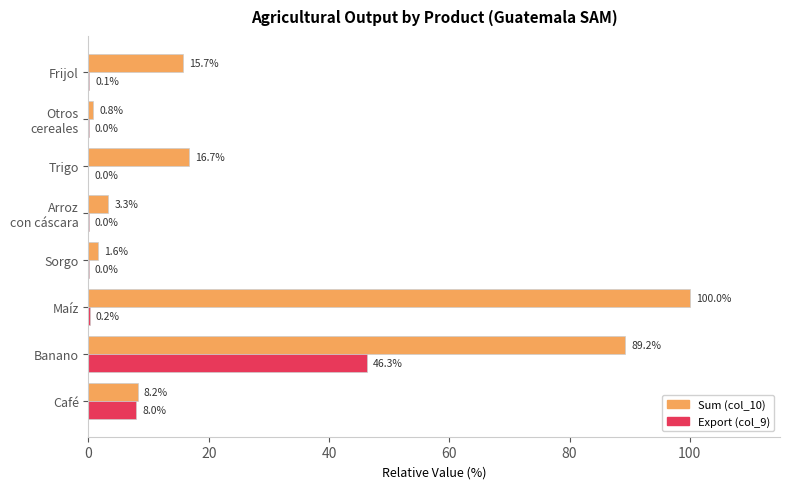

Which series has the largest total across all categories?

Sum (col_10)